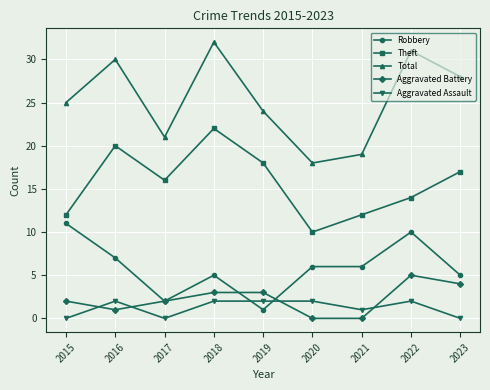

Reading left to right, list all the values displayed in this chart.

Robbery: 2015=11	2016=7	2017=2	2018=5	2019=1	2020=6	2021=6	2022=10	2023=5
Theft: 2015=12	2016=20	2017=16	2018=22	2019=18	2020=10	2021=12	2022=14	2023=17
Total: 2015=25	2016=30	2017=21	2018=32	2019=24	2020=18	2021=19	2022=31	2023=28
Aggravated Battery: 2015=2	2016=1	2017=2	2018=3	2019=3	2020=0	2021=0	2022=5	2023=4
Aggravated Assault: 2015=0	2016=2	2017=0	2018=2	2019=2	2020=2	2021=1	2022=2	2023=0